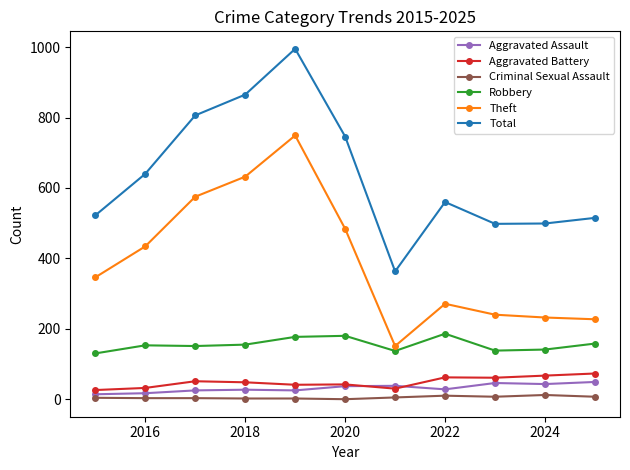

True or false: Total and Aggravated Battery intersect in this chart.

False